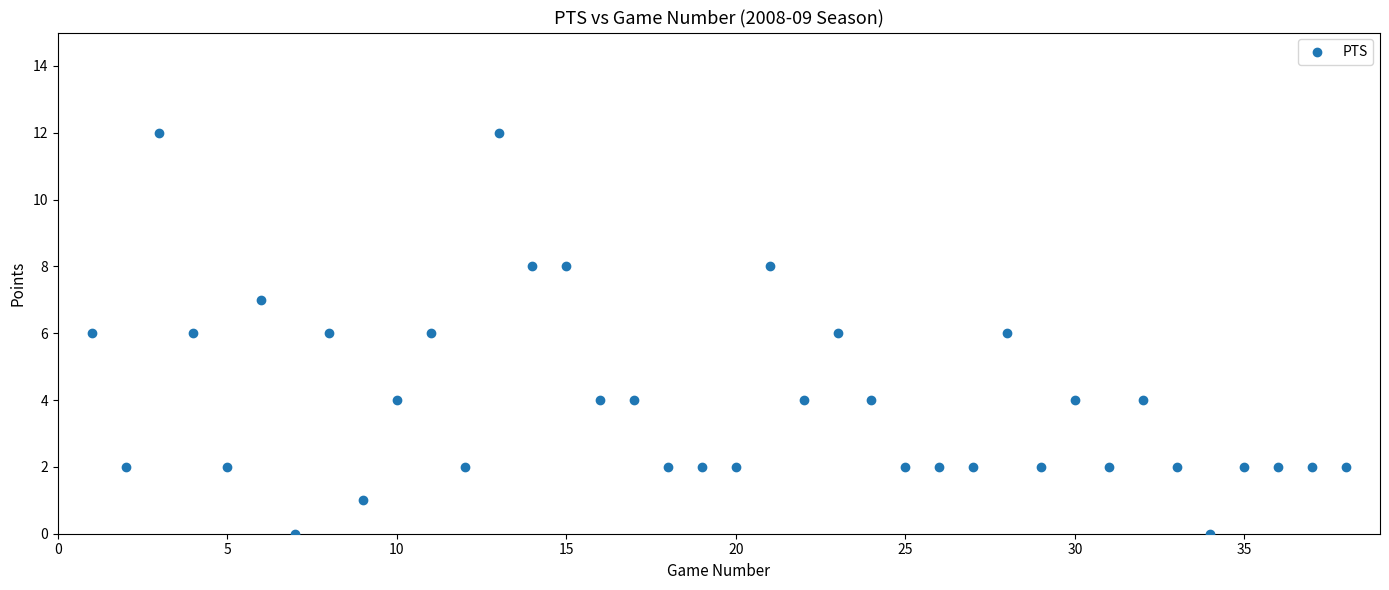

What is the range of Y values (max minus min)?

12